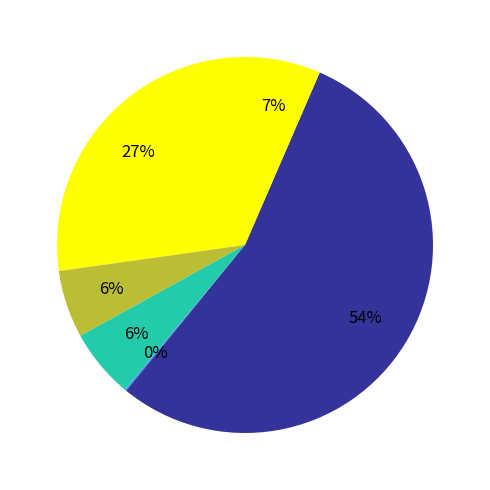

Which category accounts for the majority?

Securities Transaction Tax - Z